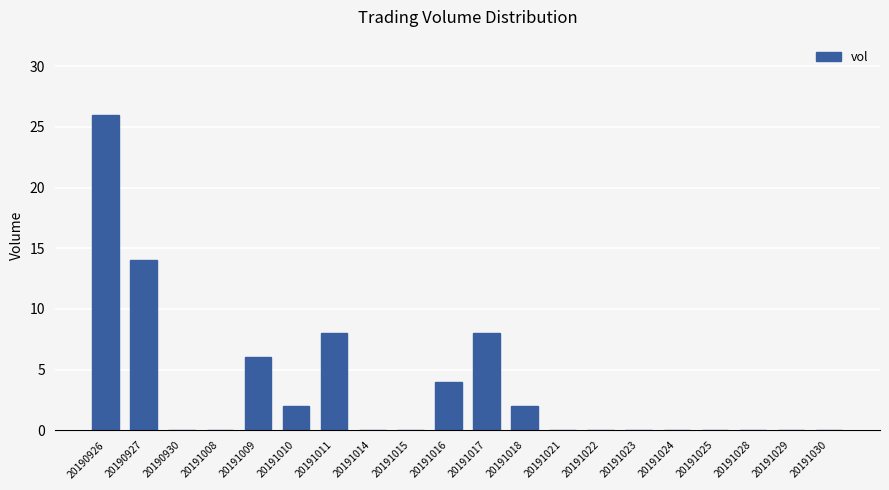

Is it true that the value at 20191023 is 0?

True